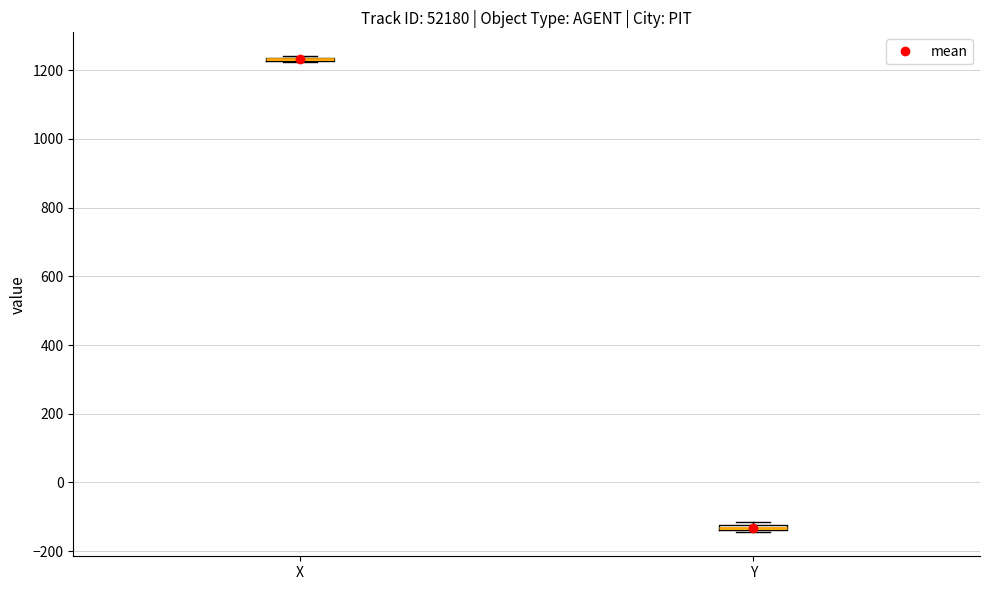

Where is the lower edge of the box for Y on the y-axis? The values are not printed on the chart, so give them approximately, as read against the axis.

-140